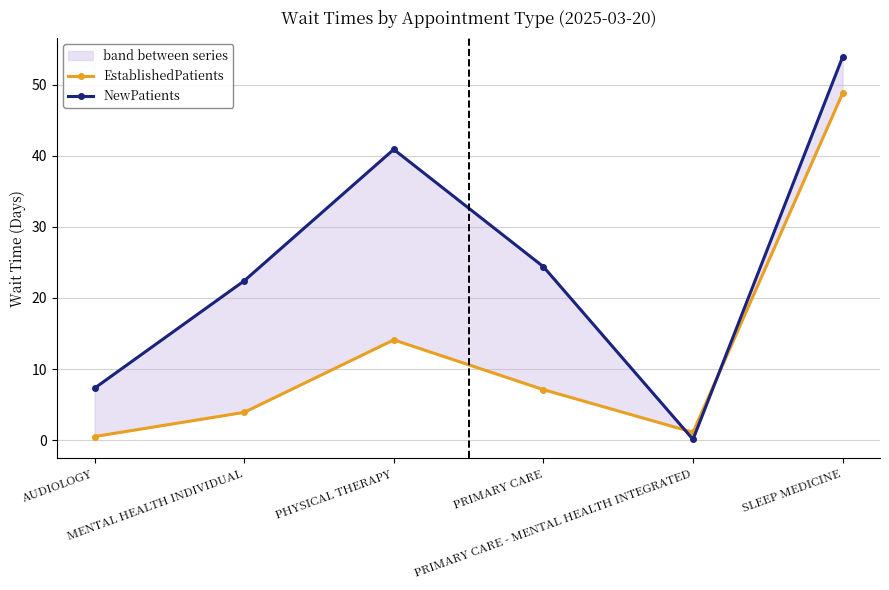

True or false: NewPatients and EstablishedPatients intersect in this chart.

True